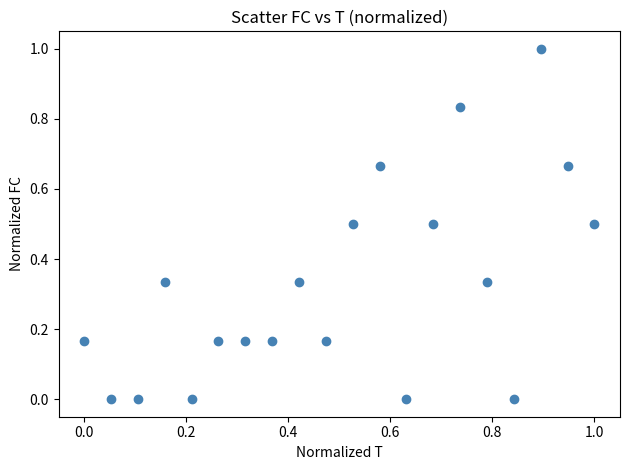

What is the range of X values (max minus min)?

1.0